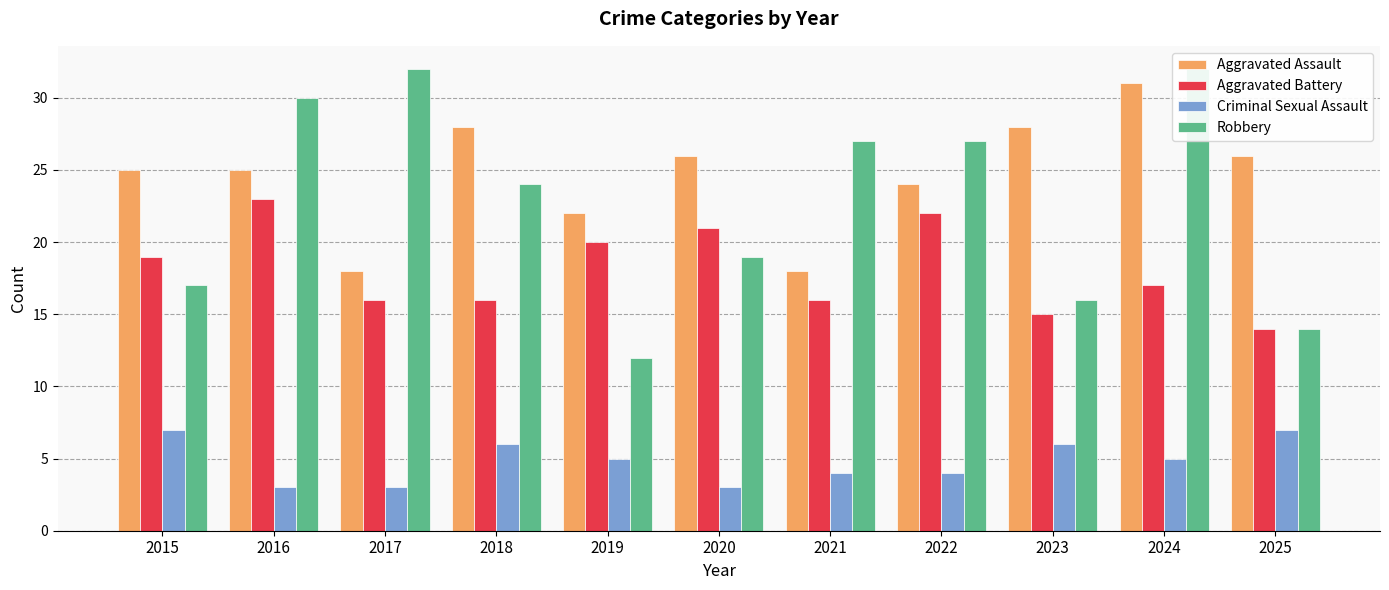

What is the value of the Aggravated Battery bar at the 9th from the left?

15